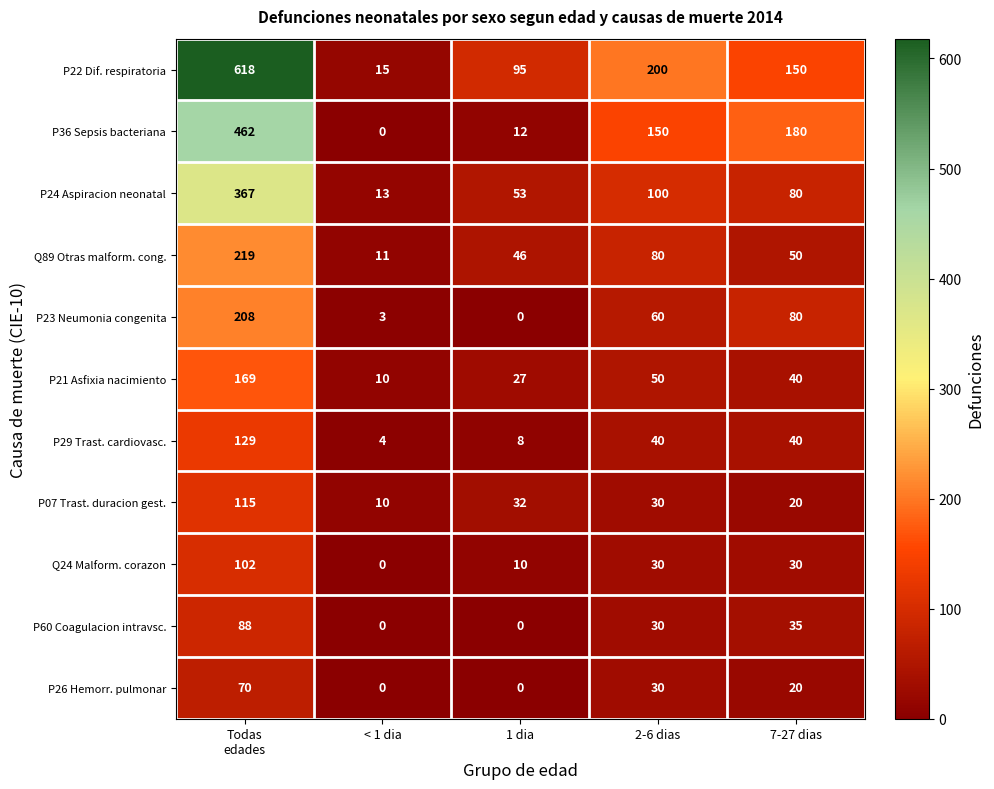

How many categories are shown in the chart?

5